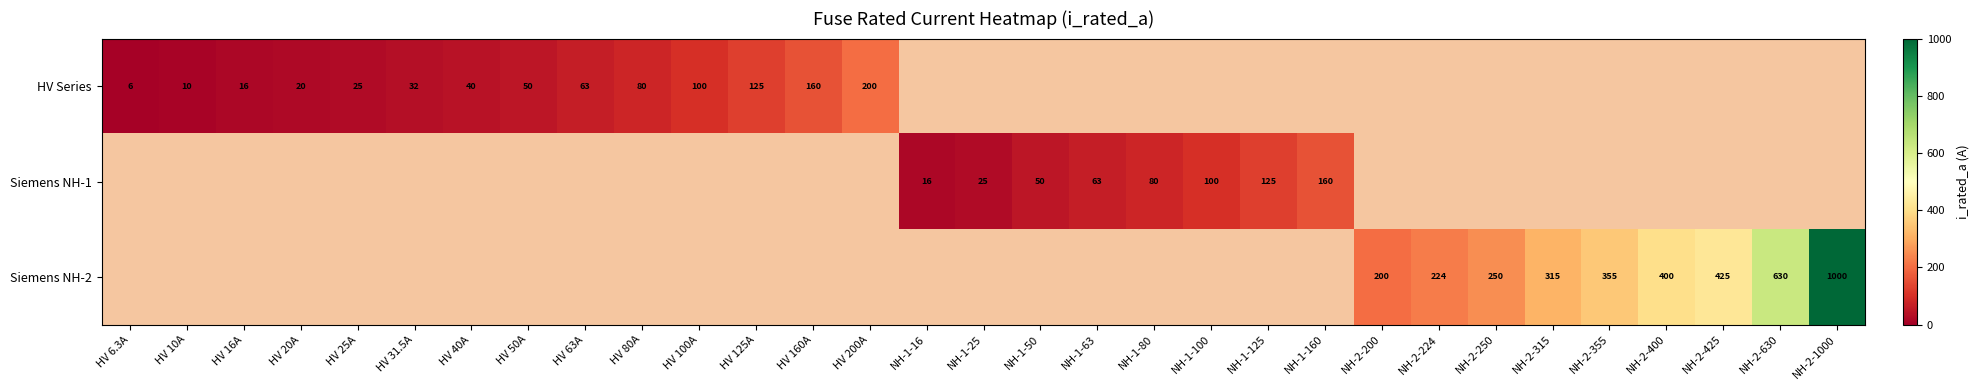

The value of HV Series at HV 40A is 40.0. True or false?

True